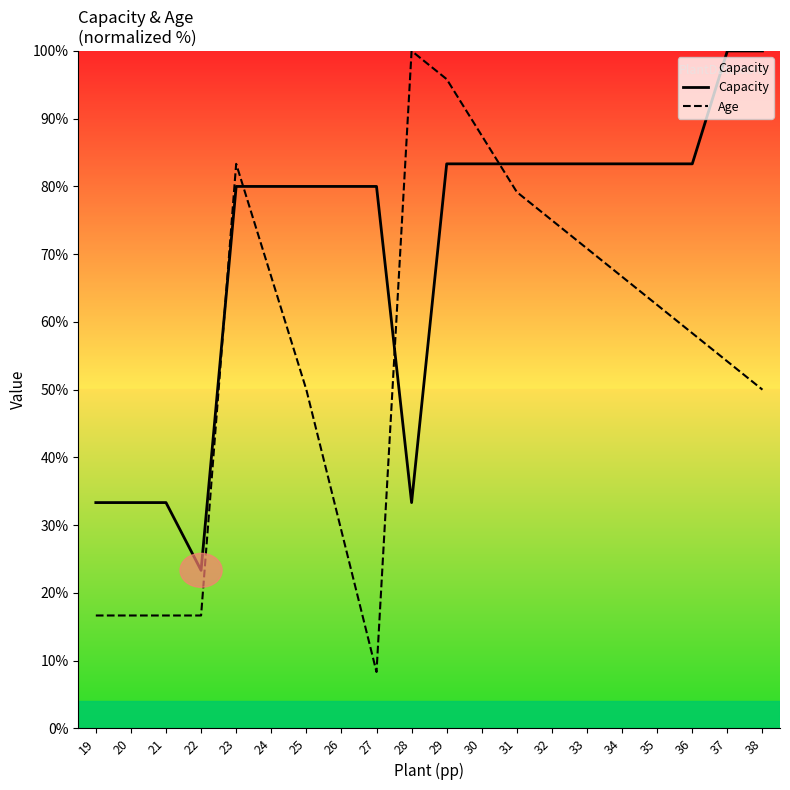

List the series in order of their overall mean, highest first.

Capacity, Age